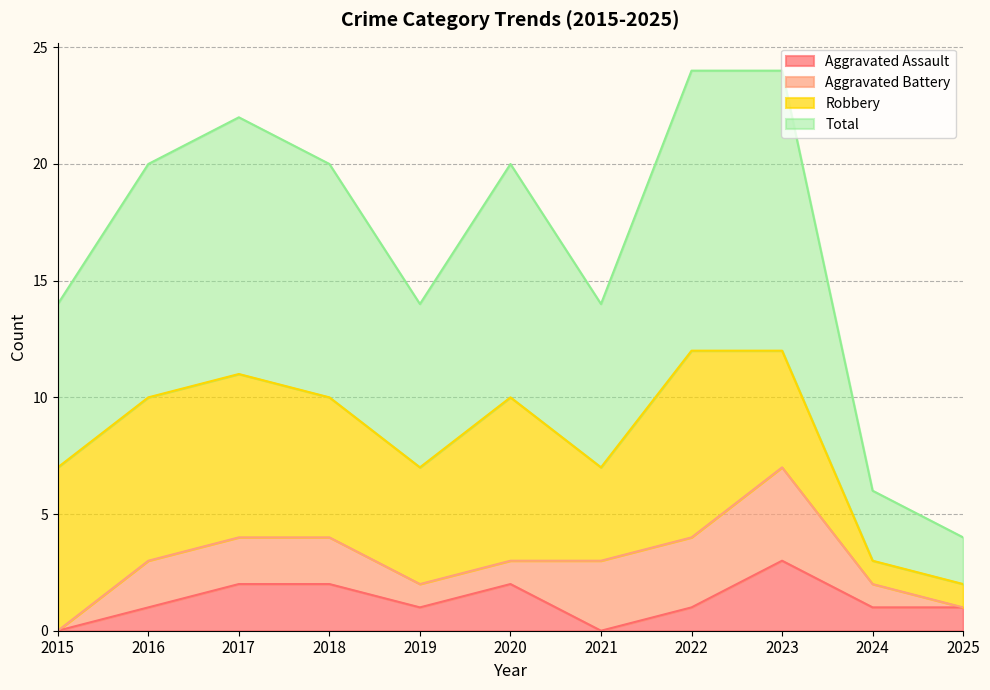

What are all the series names shown in the legend?

Aggravated Assault, Aggravated Battery, Robbery, Total